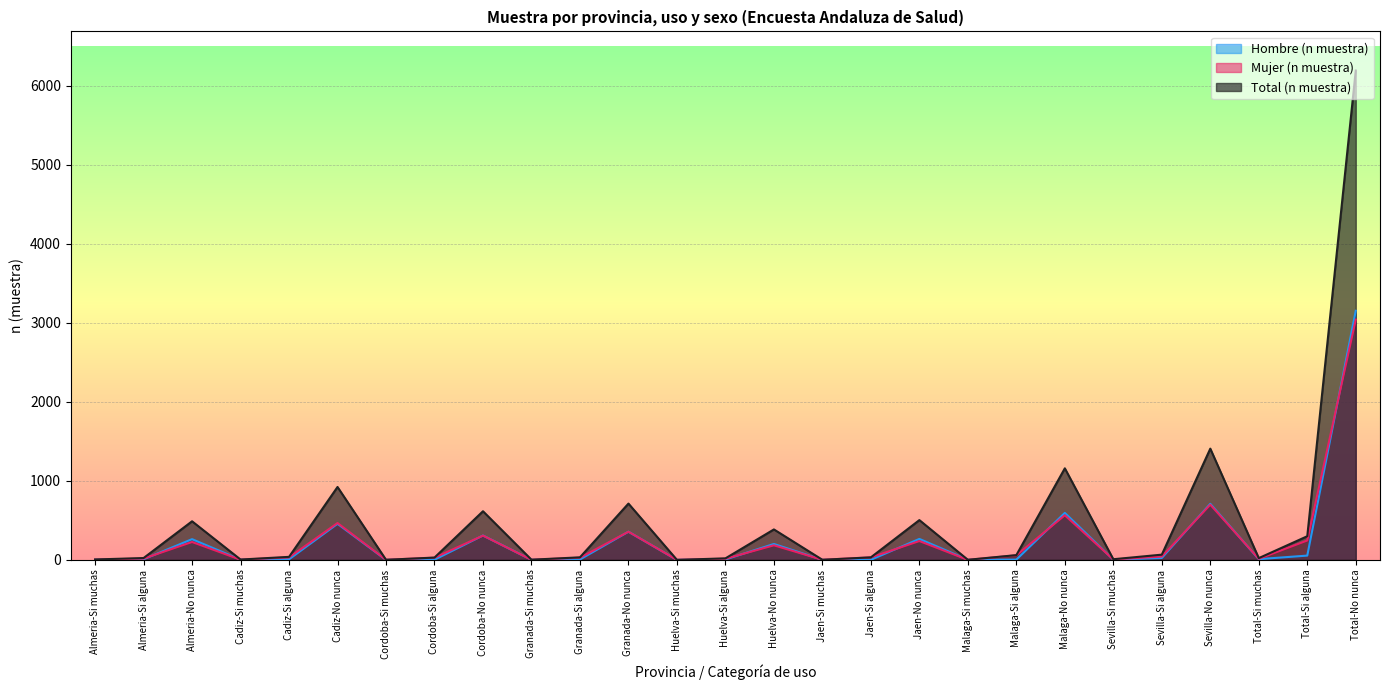

Which series has the largest total across all categories?

Total (n muestra)